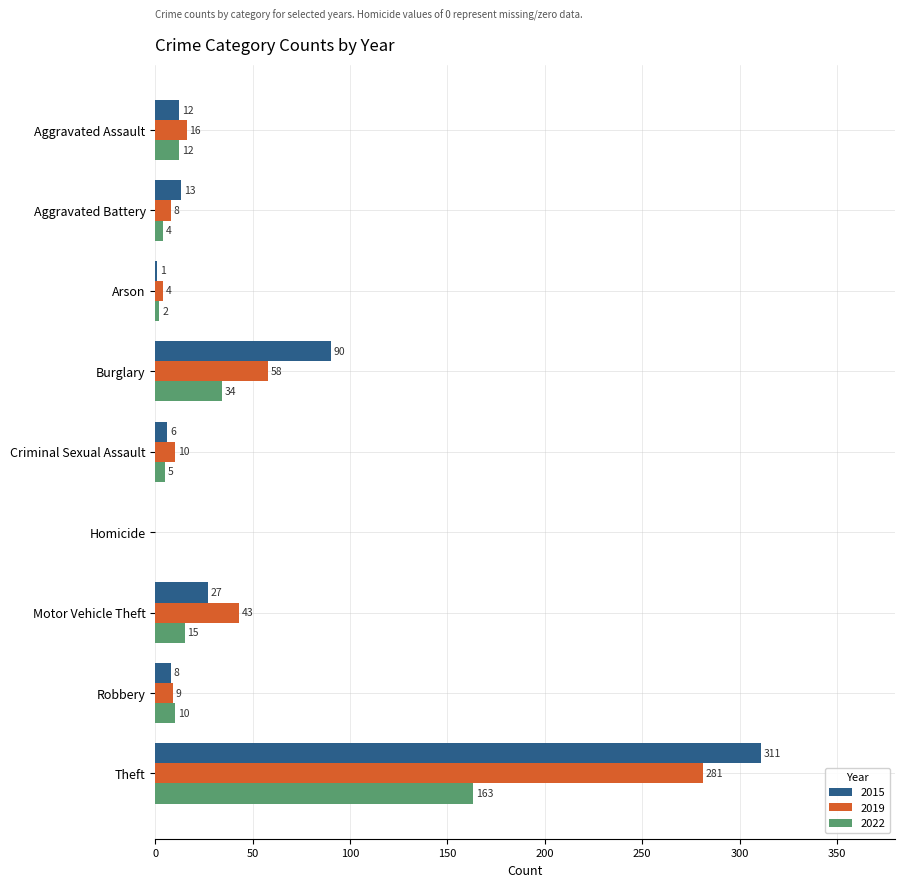

At which category is the sum across all series the highest?

Theft